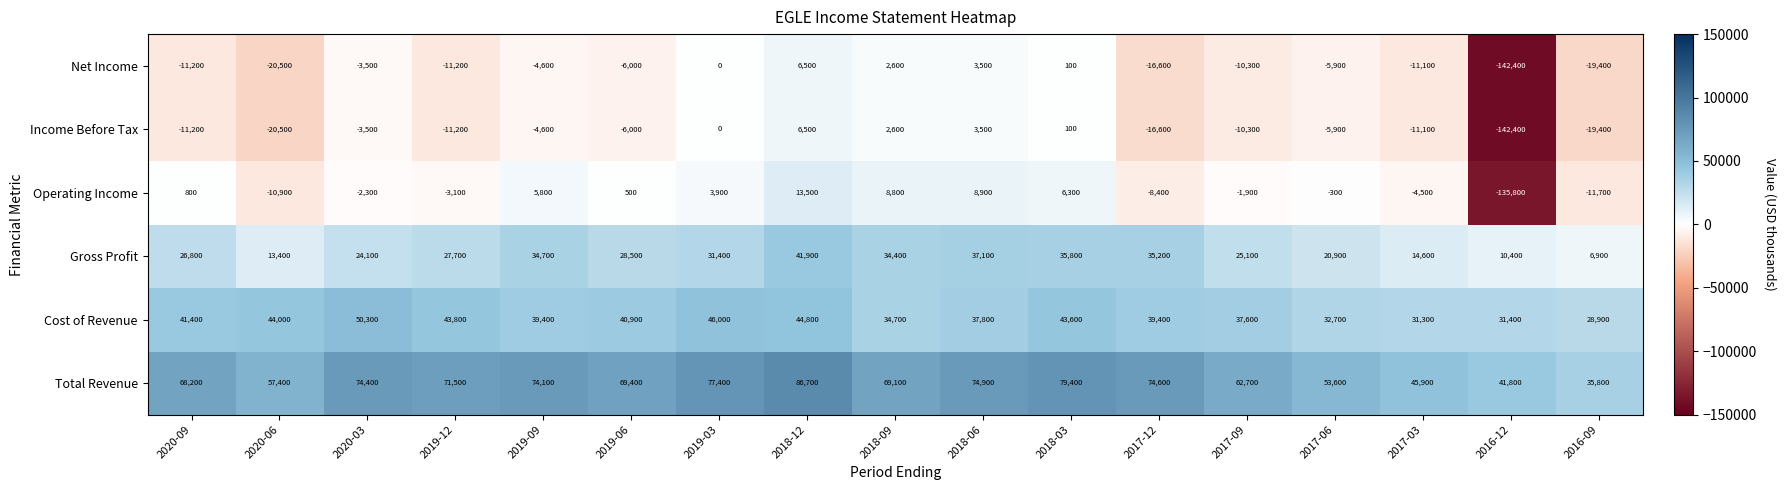

The Gross Profit series shows 60579 at 2018-12. True or false?

False